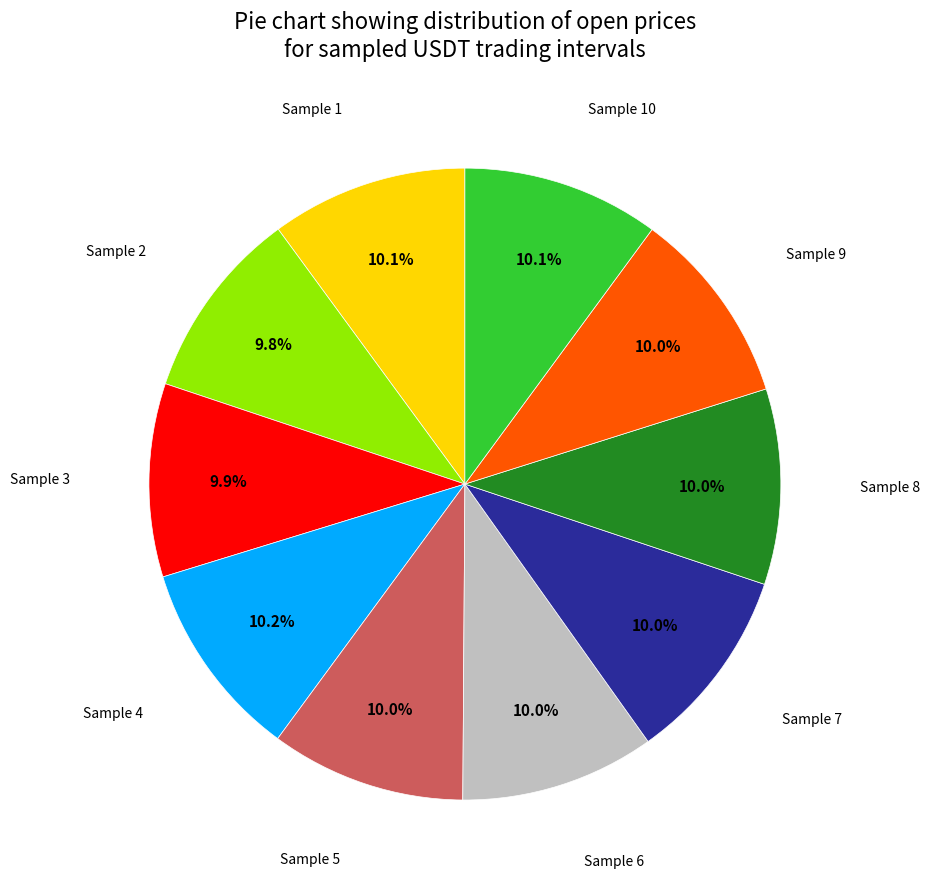

Does any single category account for the majority?

No